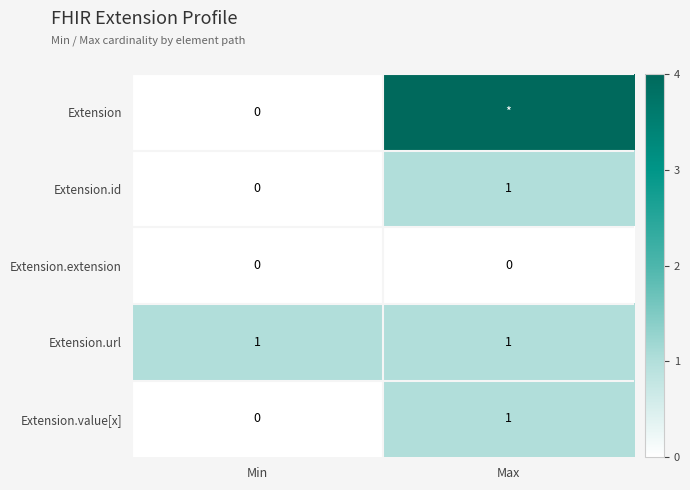

The value of Extension.value[x] at Max is 1. True or false?

True